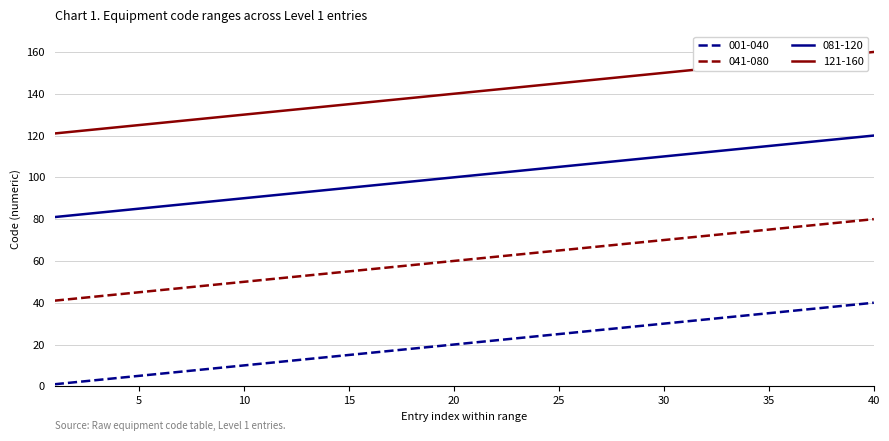

How many lines are shown in the chart?

4